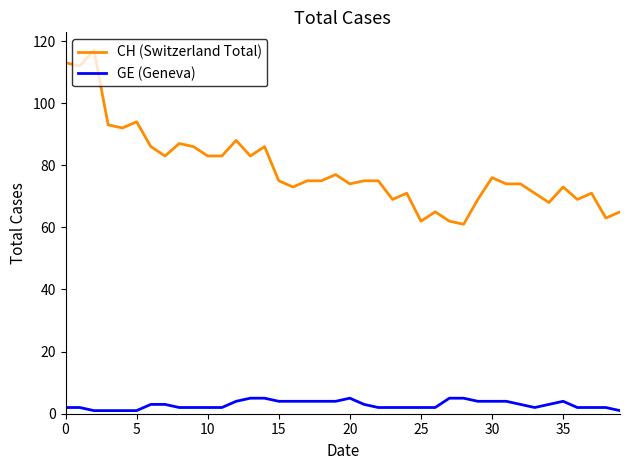

Which series has the widest spread of values?

CH (Switzerland Total)